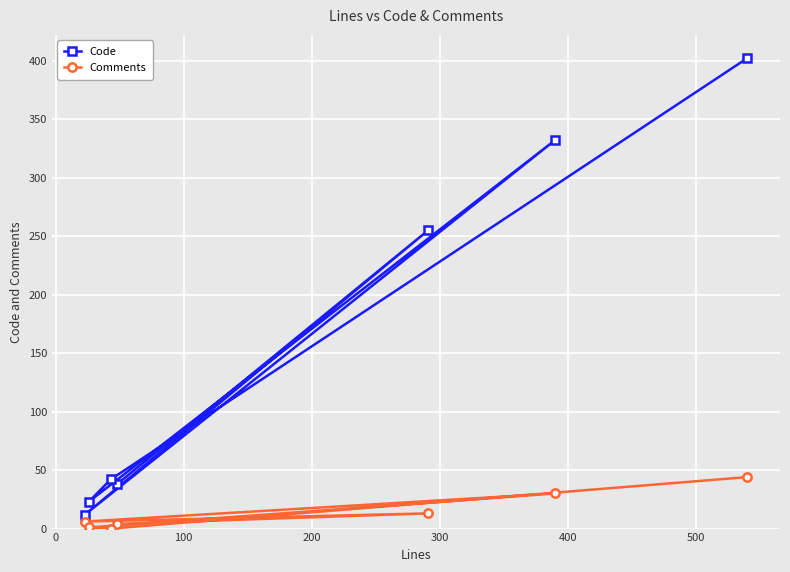

Which series has the largest total across all categories?

Code